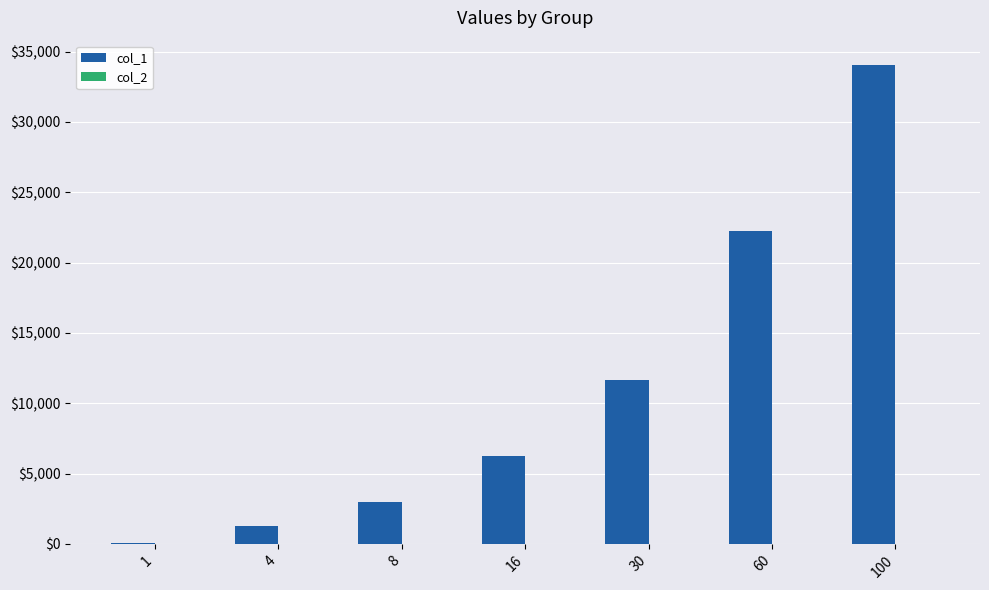

Is it true that the value at 8 is 1555.6?

False